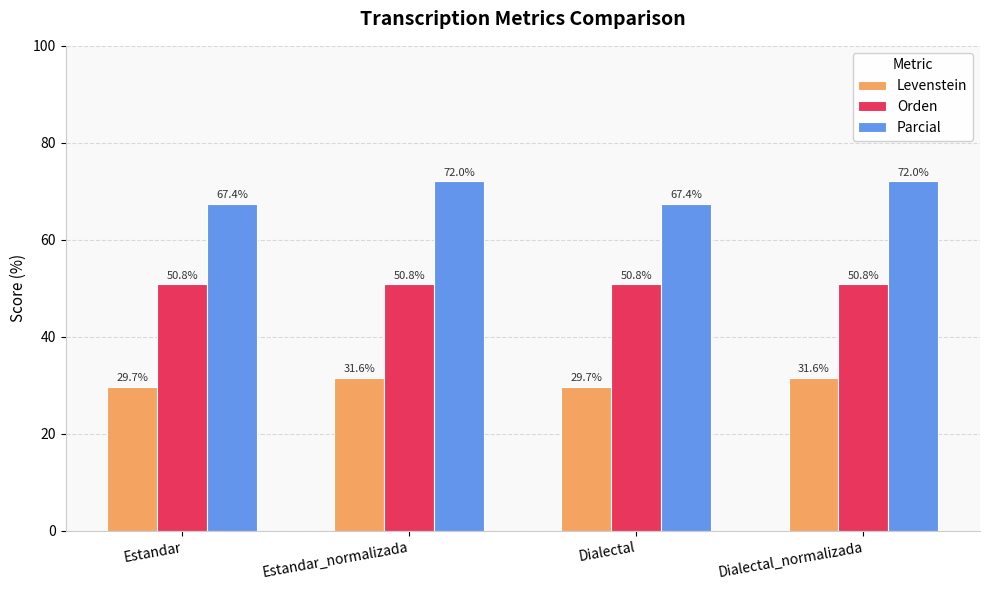

What is the value of the Levenstein bar at the 4th from the left?

31.6